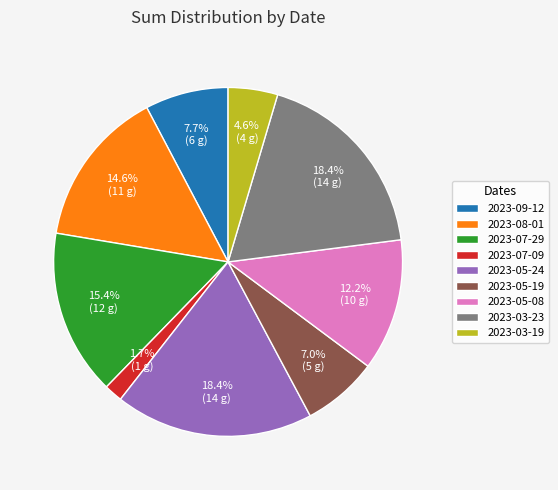

True or false: 2023-03-23 accounts for 18% of the total.

True